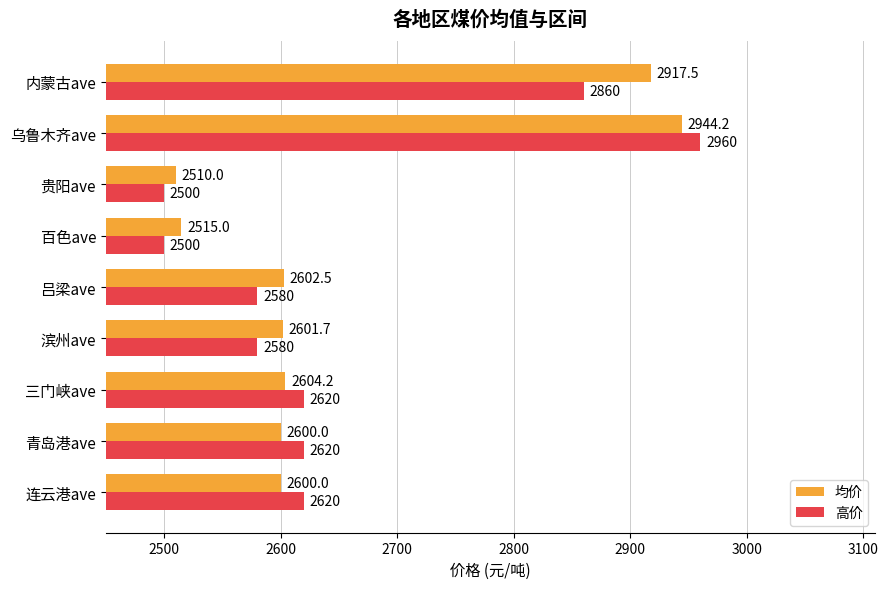

What is the difference between the 高价 values at 贵阳ave and 连云港ave?

120.0